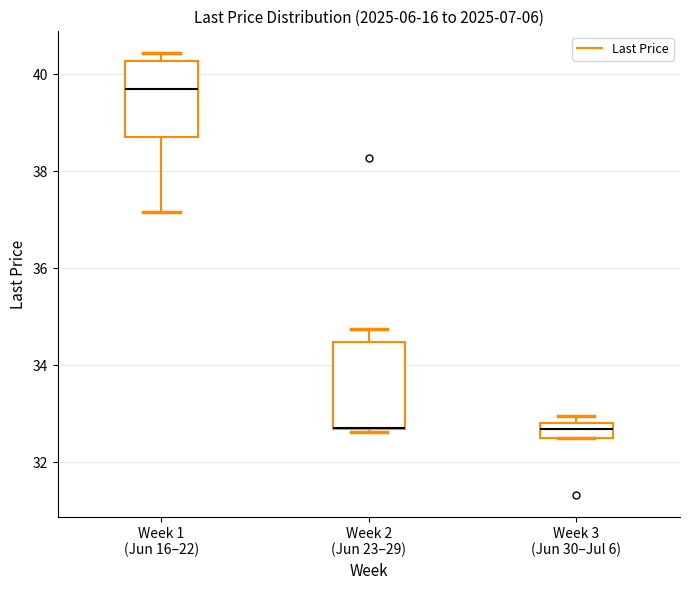

Which box is the tallest, from its lower edge to its upper edge?

Week 2 (Jun 23–29)